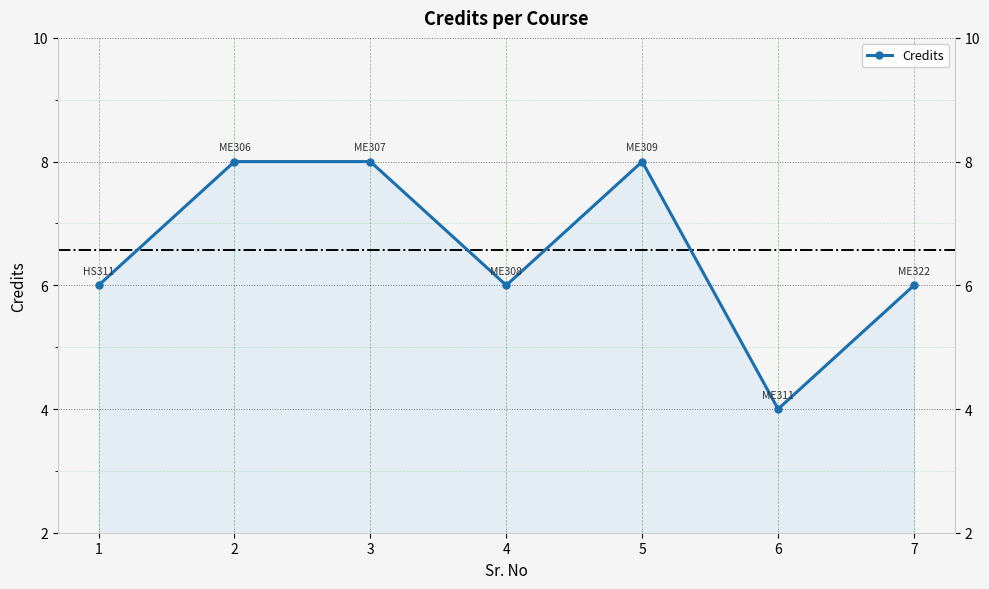

Between 7 and 6, which is larger?

7